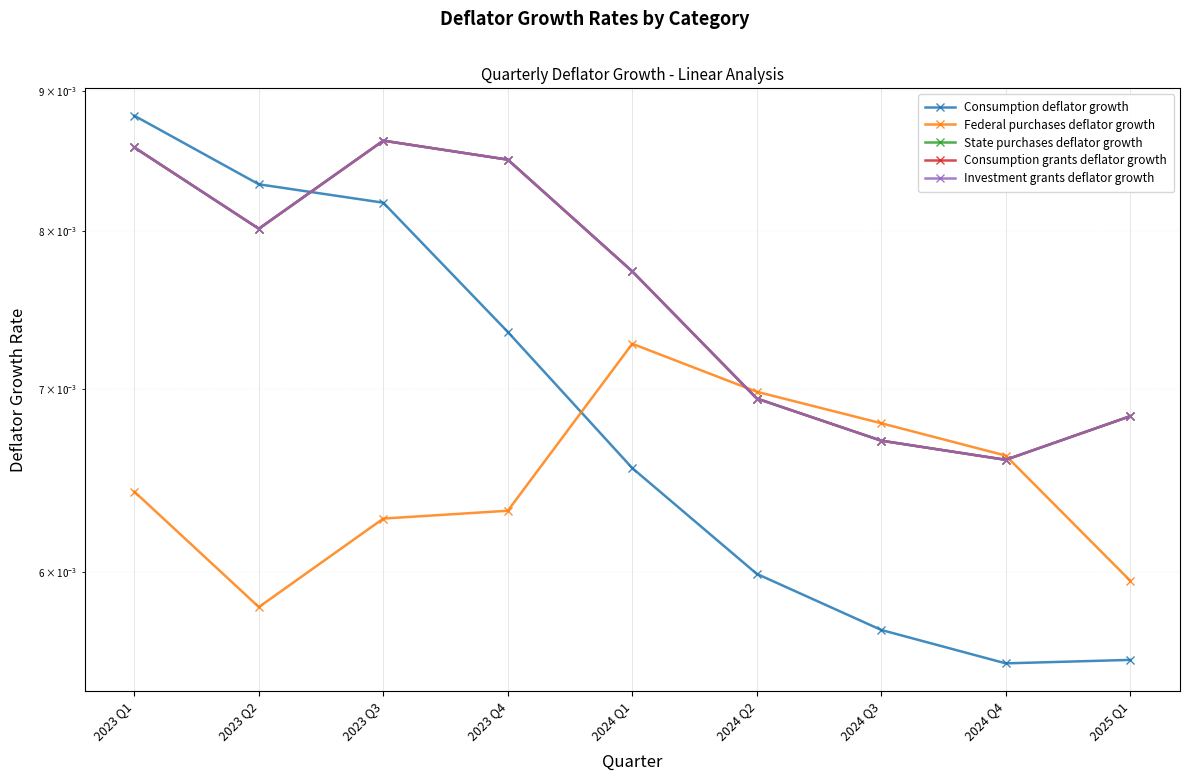

Which series has the largest range (max minus min)?

Consumption deflator growth